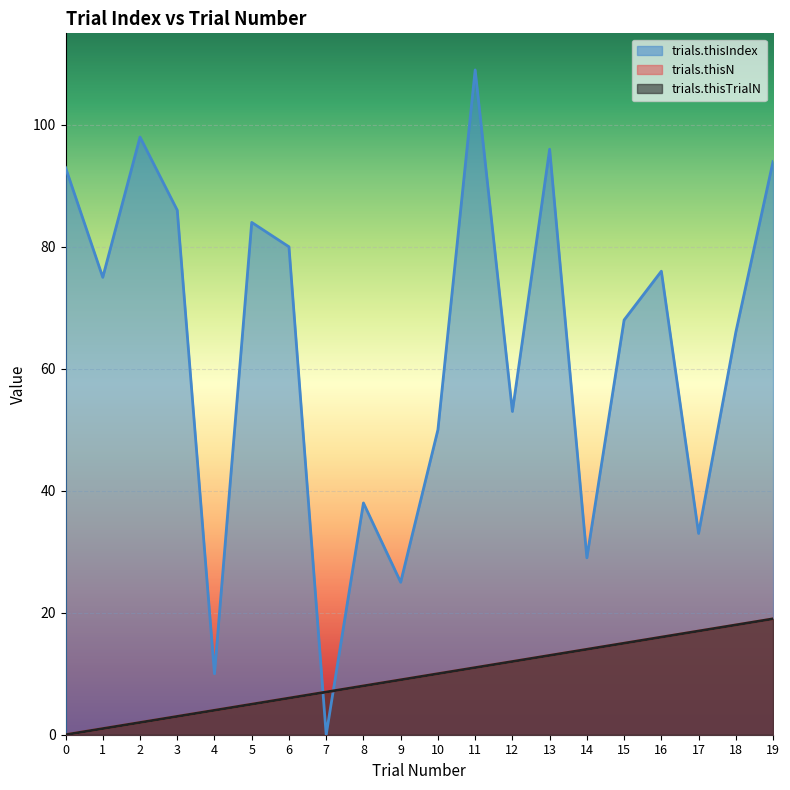

True or false: trials.thisIndex and trials.thisTrialN cross at least once.

True